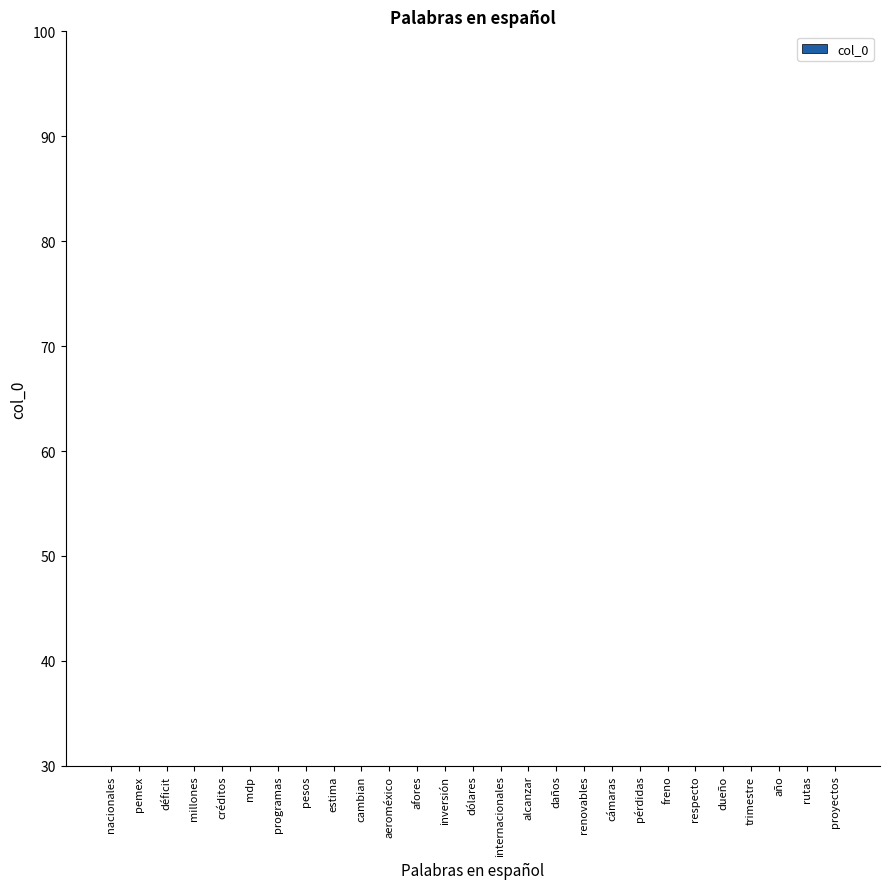

What position from the left is déficit?

3